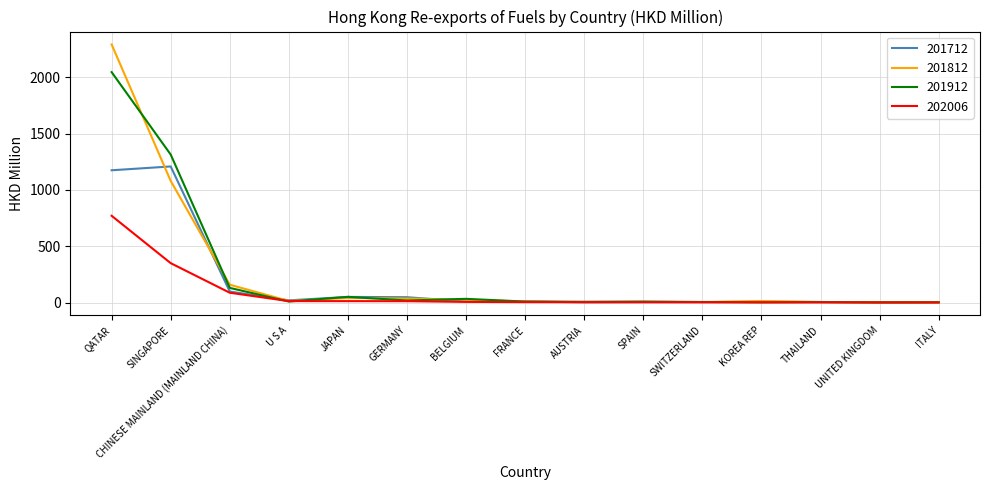

At which category is the sum across all series the highest?

QATAR